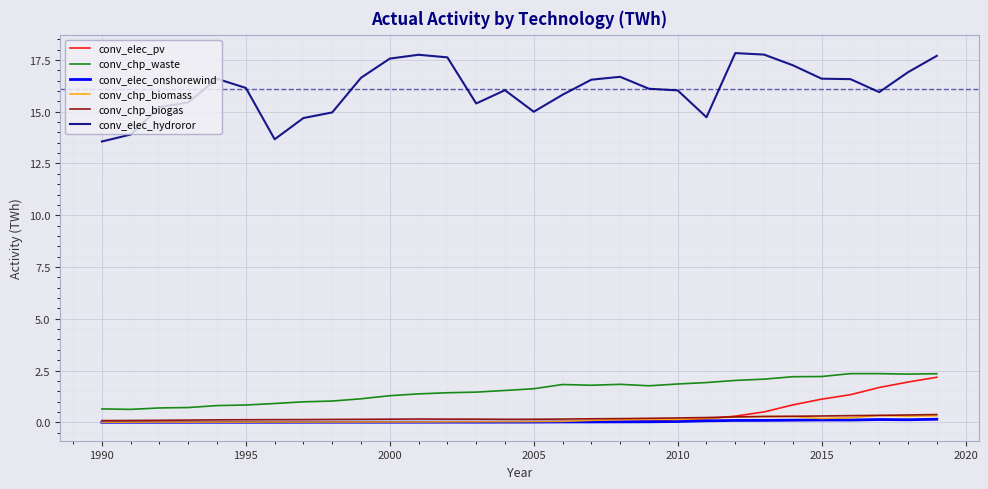

True or false: conv_elec_hydroror and conv_chp_biomass cross at least once.

False